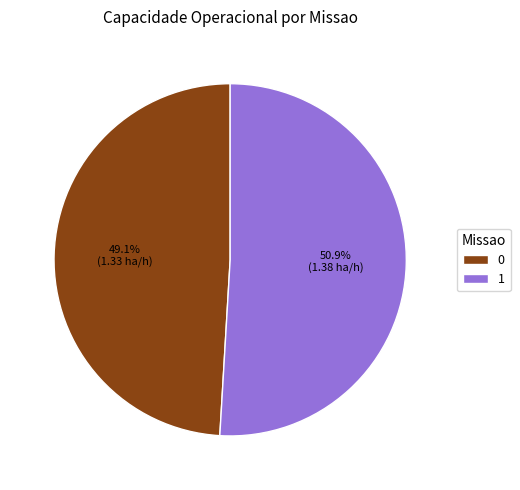

Between 1 and 0, which is larger?

1